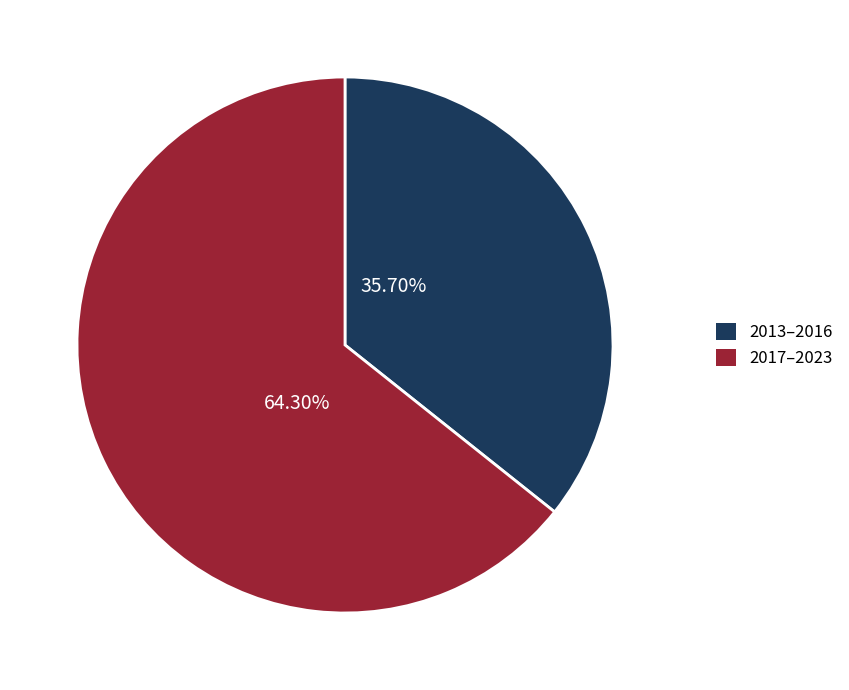

Is there any slice that represents more than half of the pie?

Yes